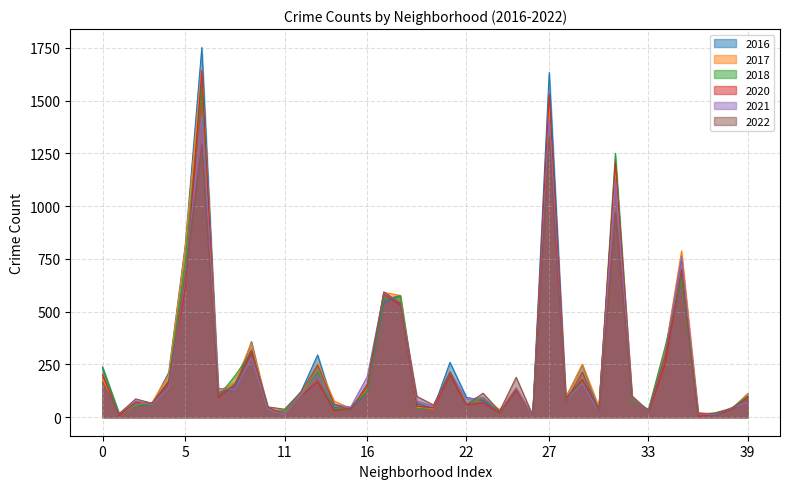

What is the lowest value of the 2016 series?

8